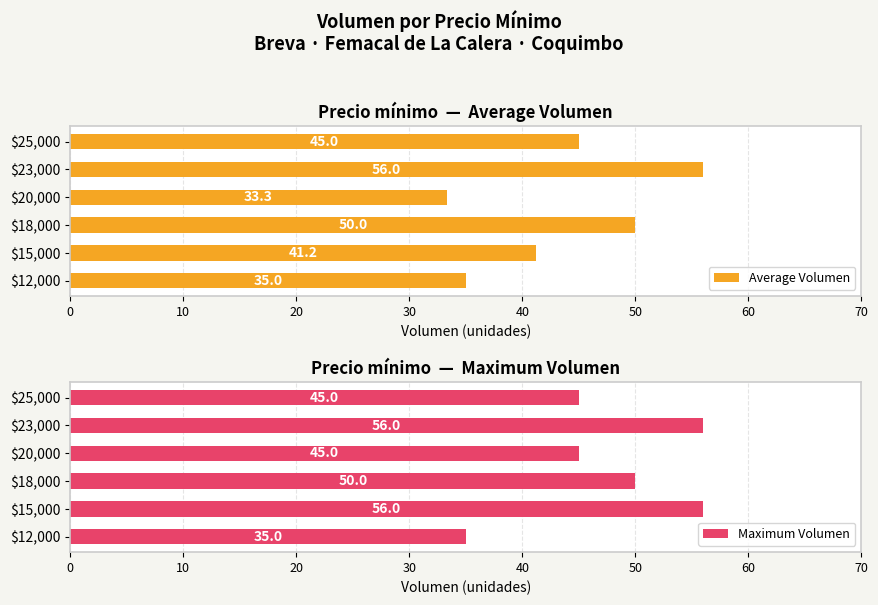

List the labels in order of Average Volumen value, largest first.

$23,000, $18,000, $25,000, $15,000, $12,000, $20,000